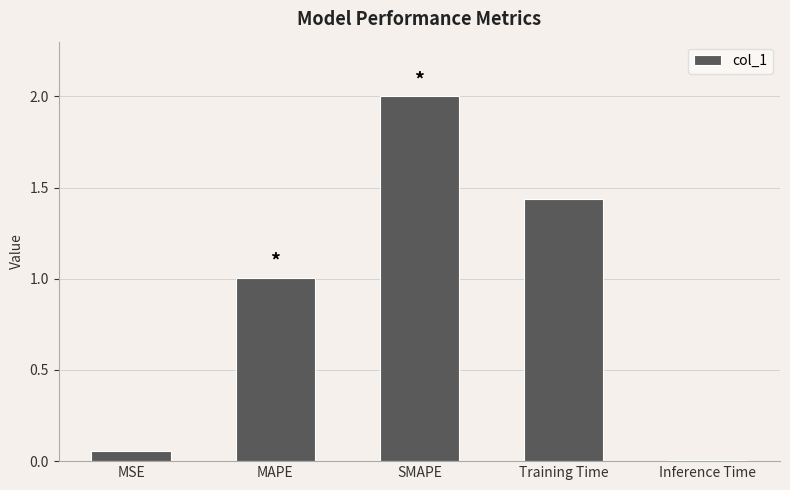

How many values are below 1?

2